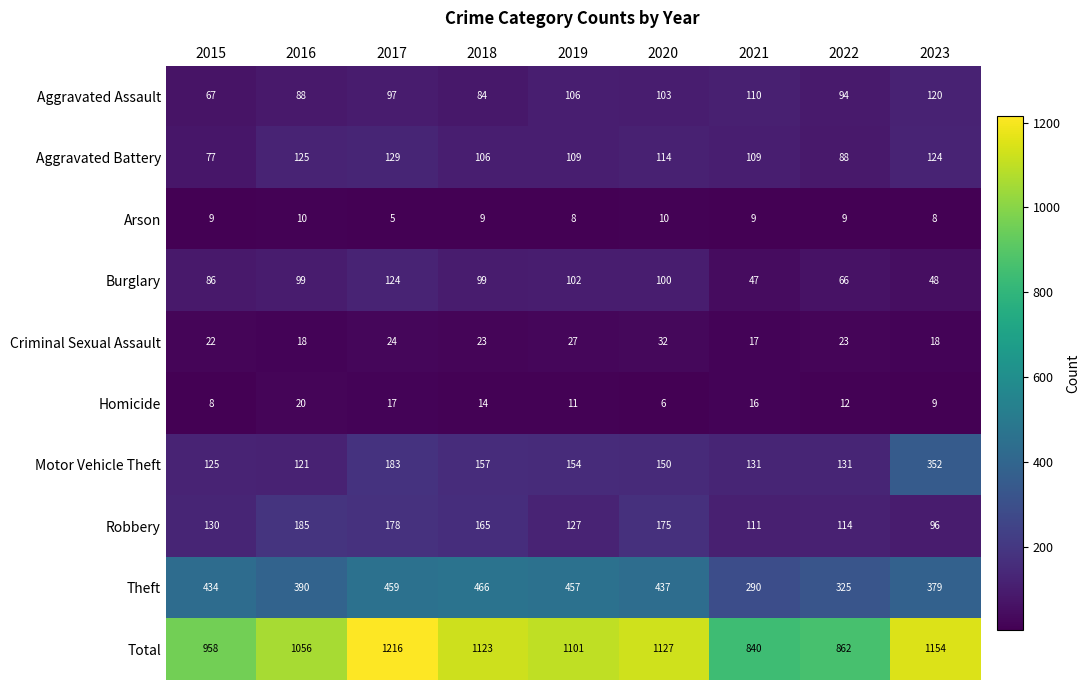

At which label is Aggravated Assault closest to 93?

2022